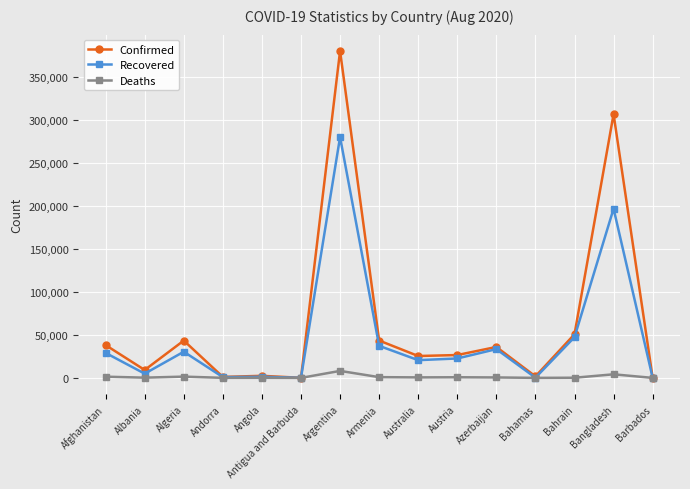

What is the total value across all series at Algeria?

75322